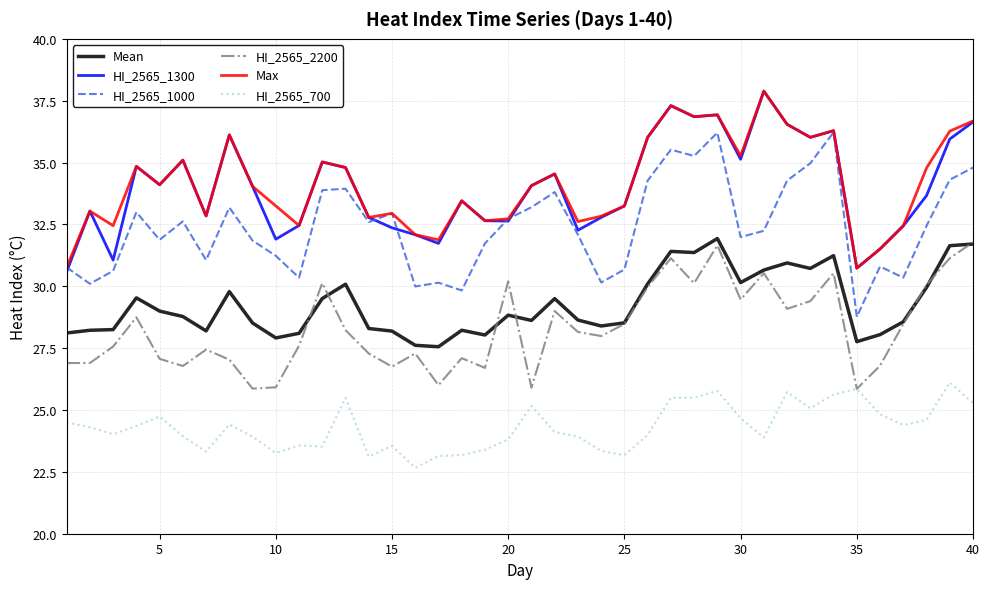

True or false: Mean and HI_2565_1300 intersect in this chart.

False